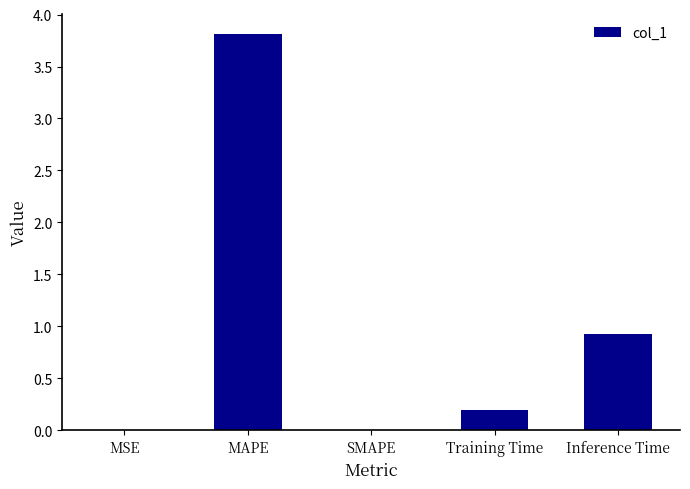

At which label is the value closest to 1?

Inference Time